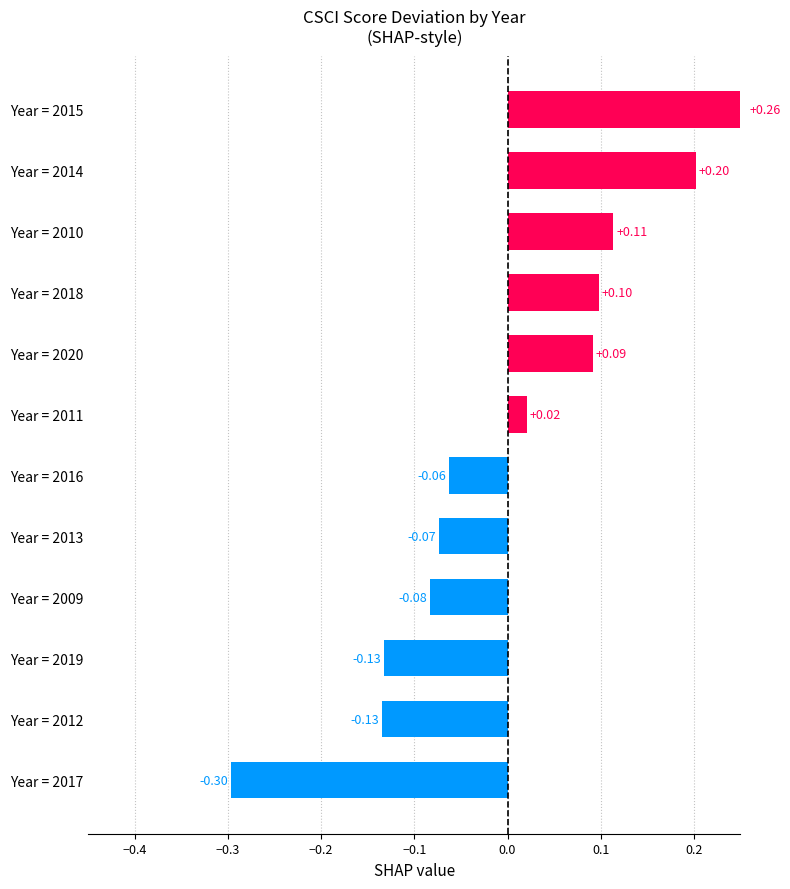

How many values are above zero?

6